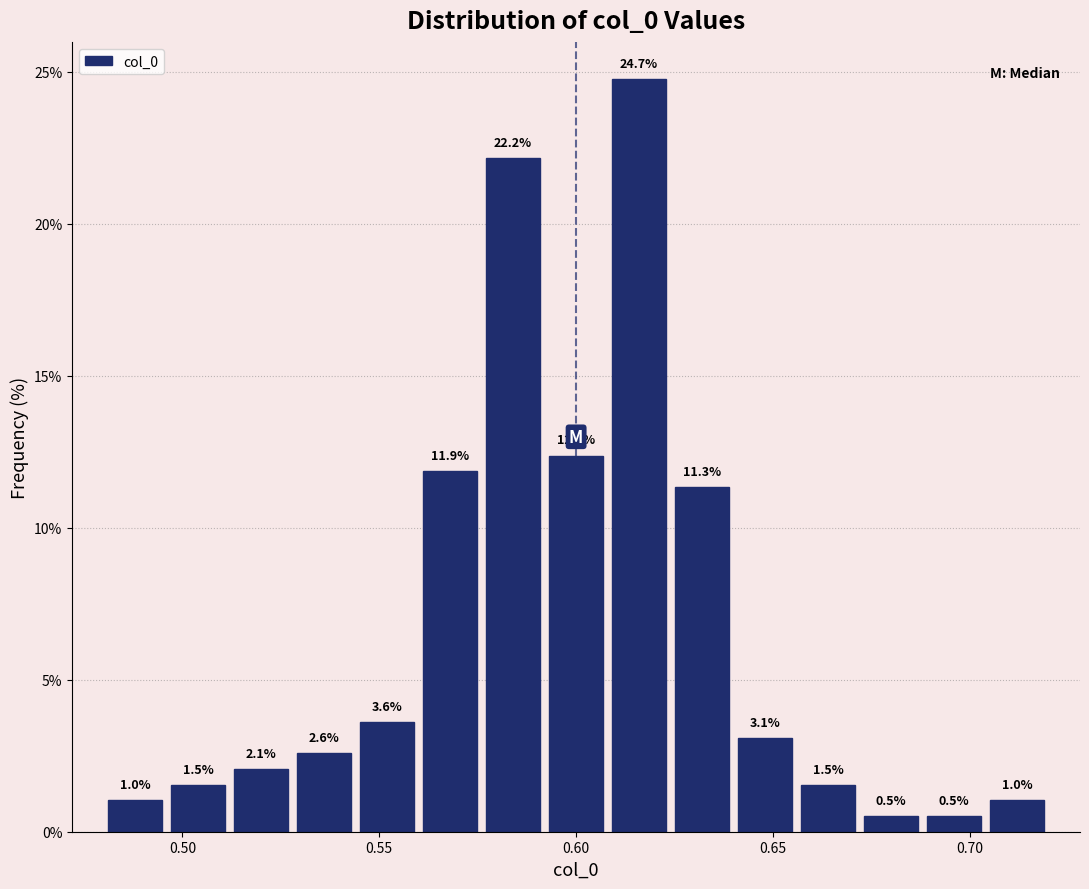

Read against the x-axis, roughly where is the centre of the tallest bar?

0.615